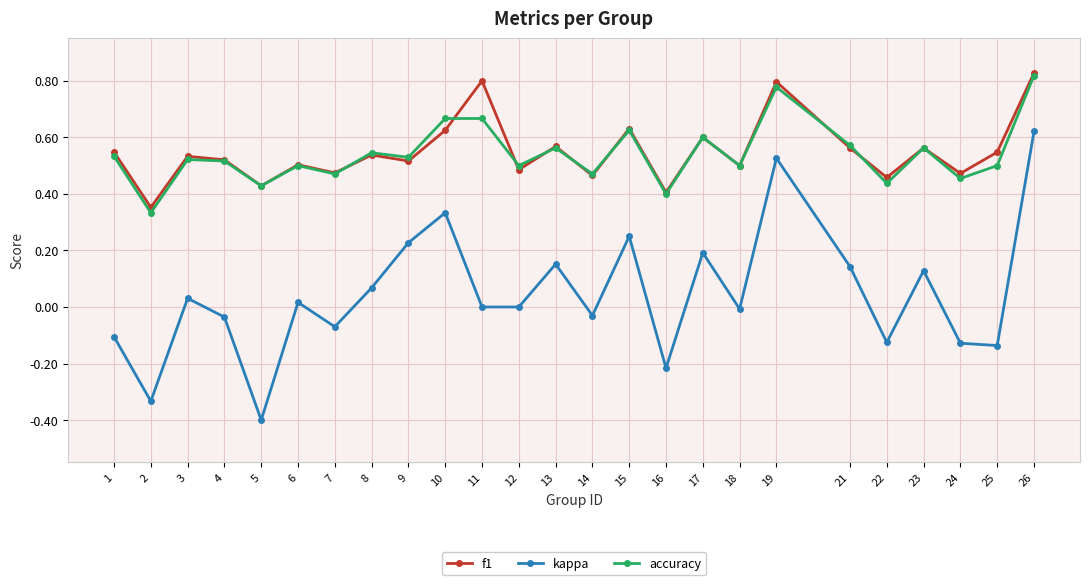

What is the difference between the maximum and minimum values in the kappa series?

1.0